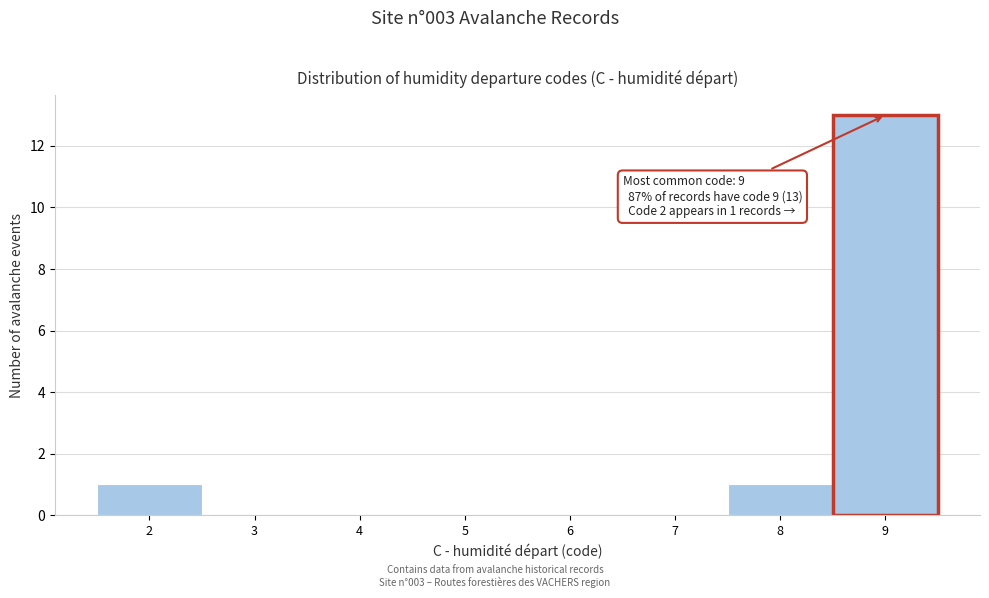

Which range on the x-axis has the tallest bar?

8.5 to 9.5